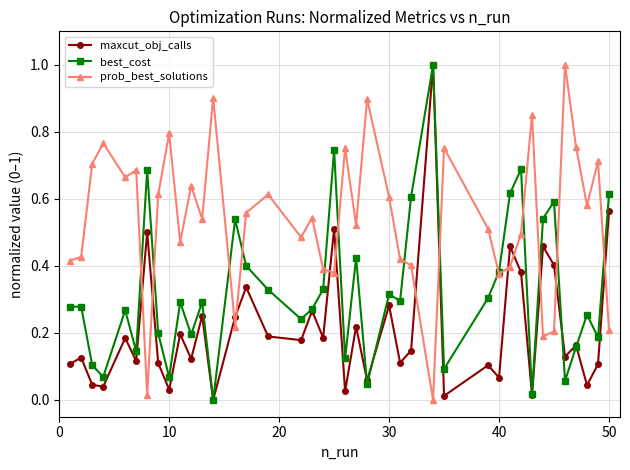

True or false: maxcut_obj_calls and prob_best_solutions intersect in this chart.

True